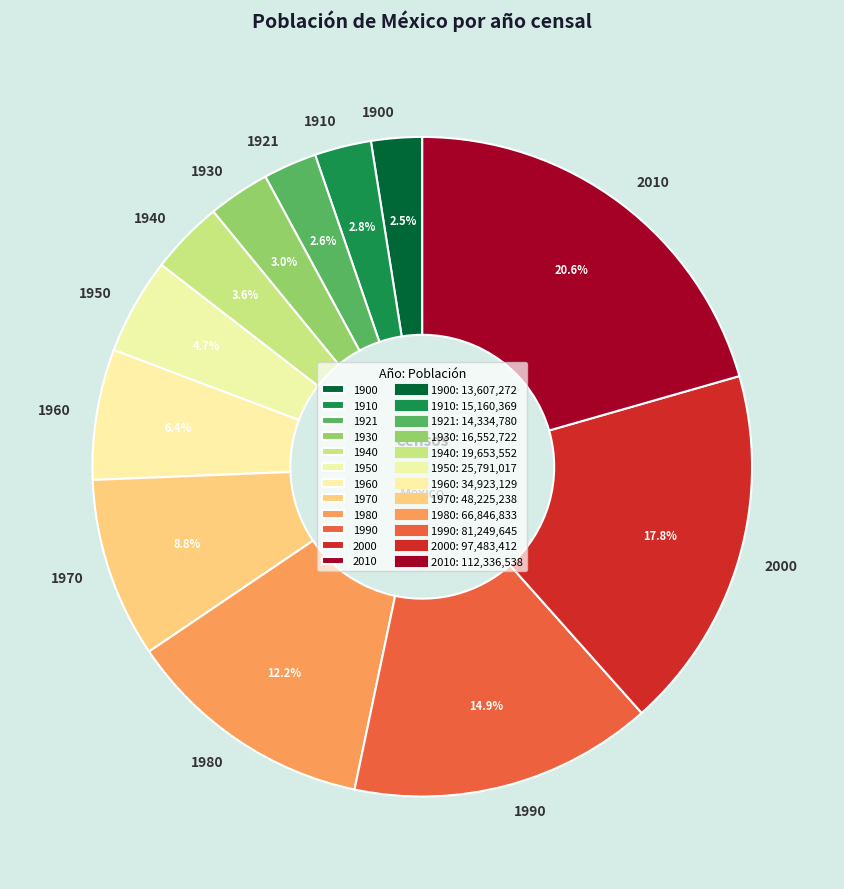

To the nearest percent, what is the average slice percentage?

8%